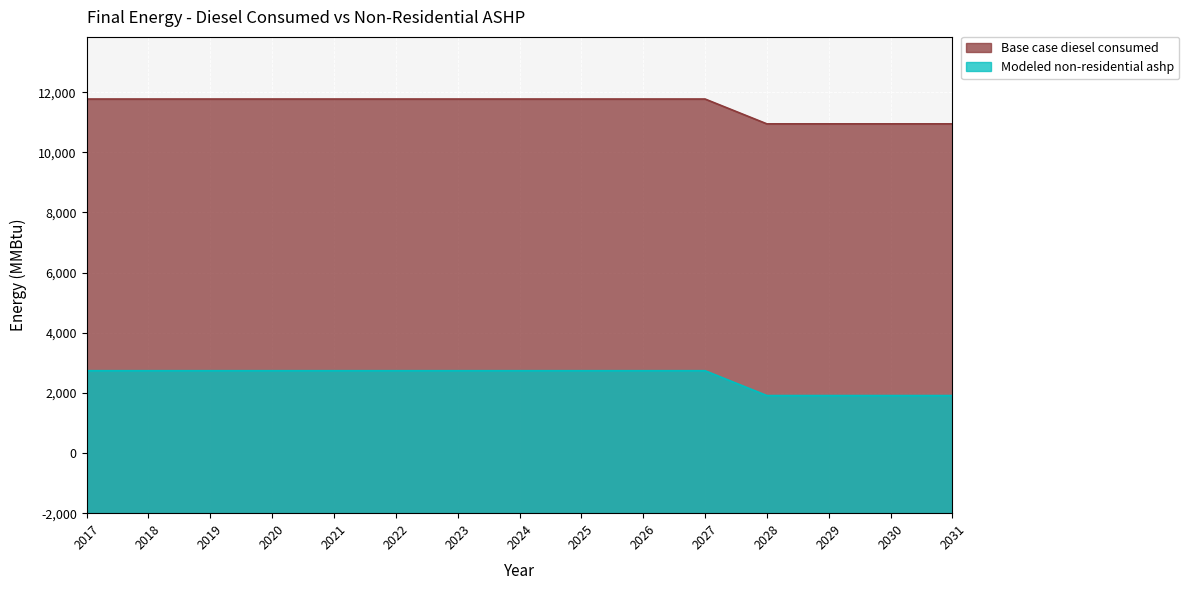

Count the number of categories in the chart.

15